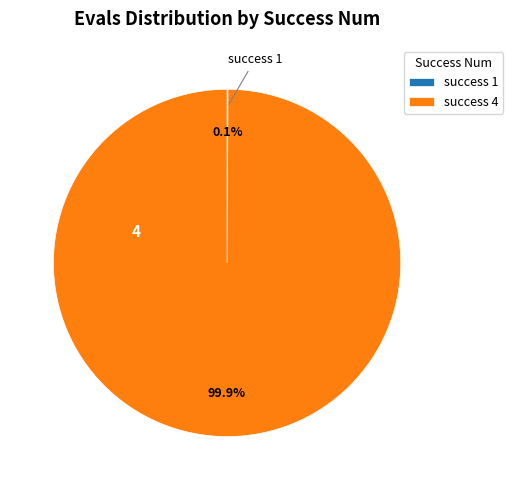

Which slice represents more than half of the pie?

success 4